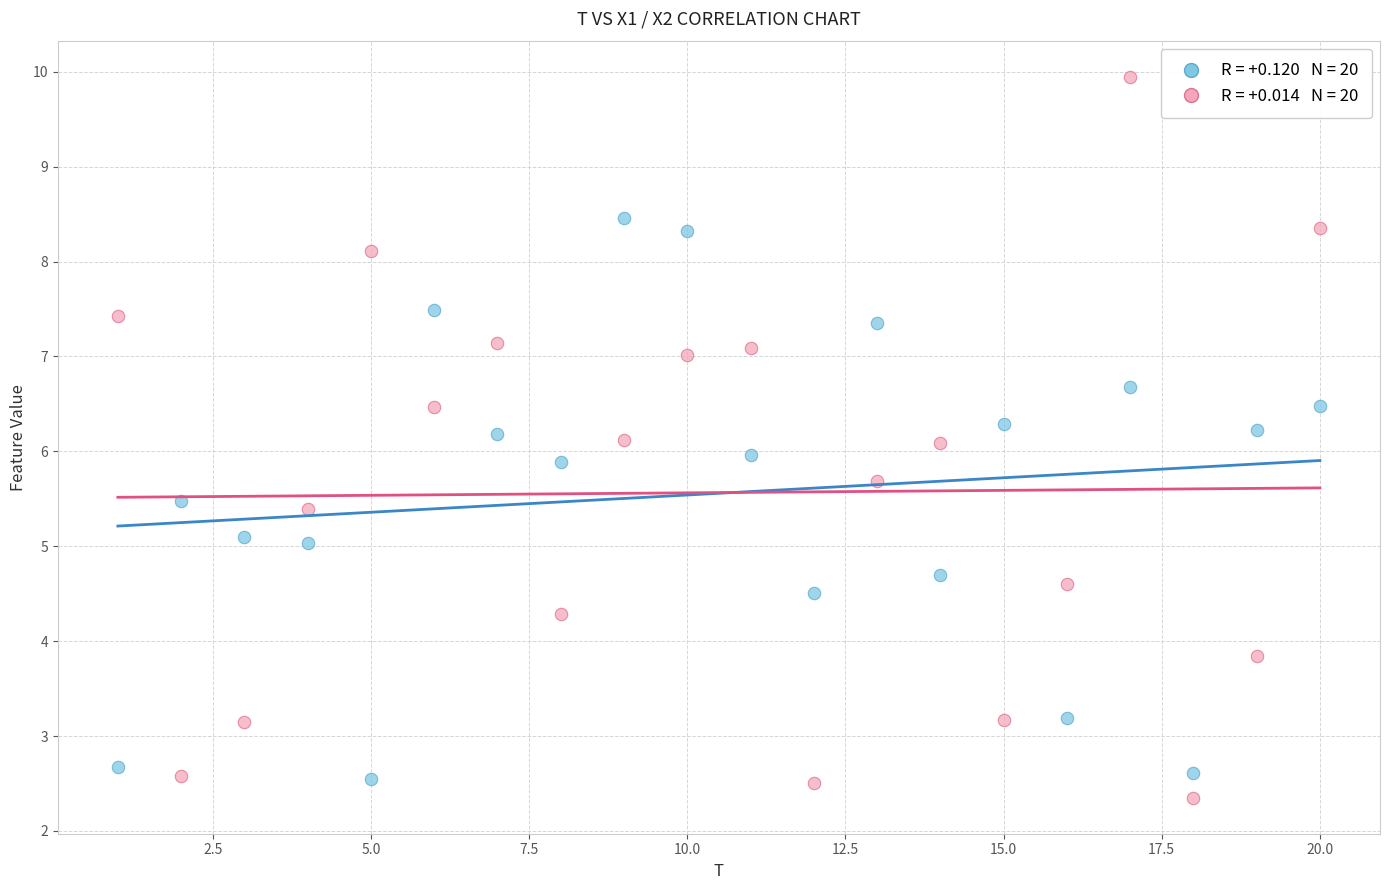

Across all data points, what is the range of X values (max minus min)?

19.0